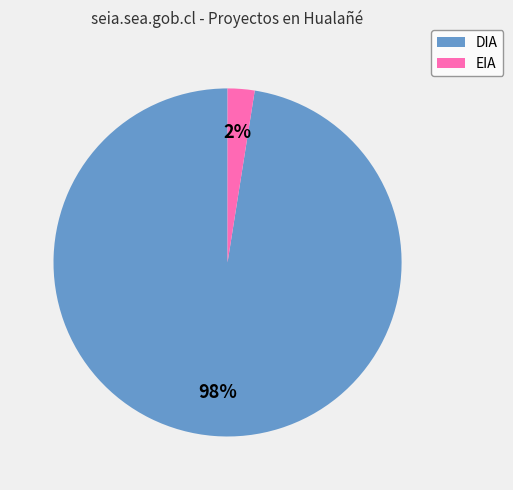

How many segments does this pie chart have?

2